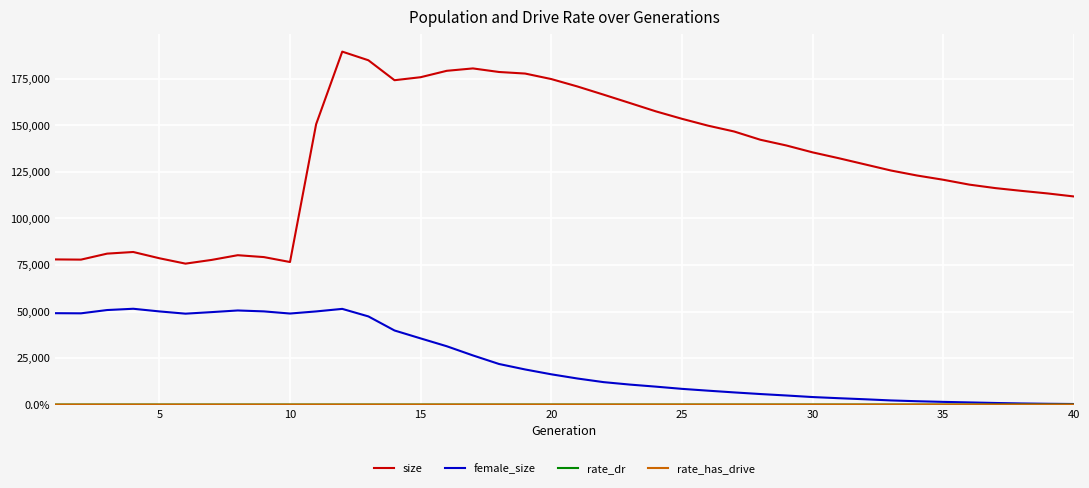

True or false: female_size and rate_dr intersect in this chart.

False